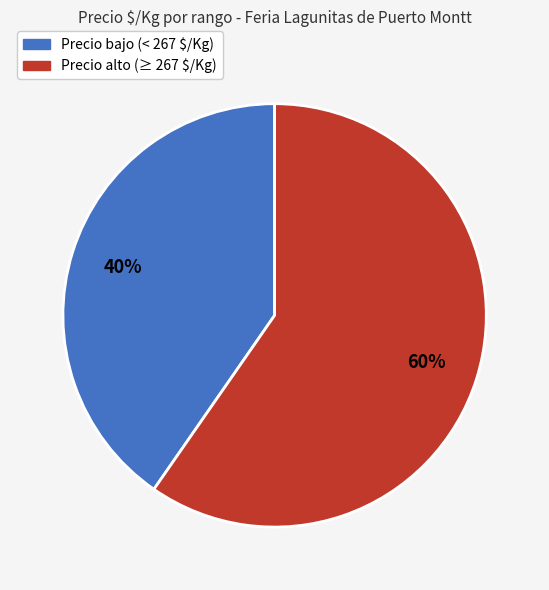

Is there a majority slice in this chart?

Yes